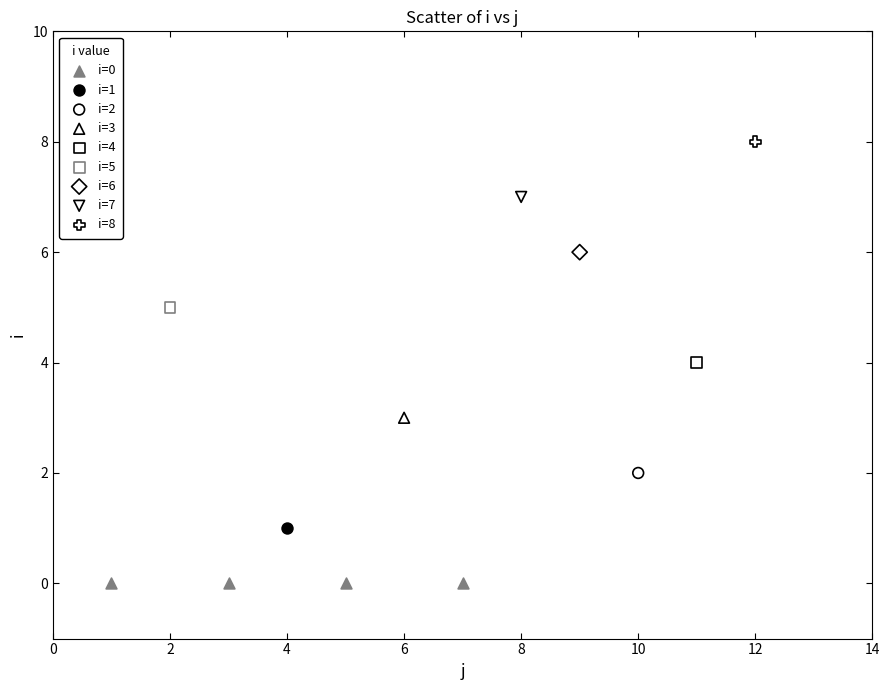

What are all the series names shown in the legend?

i=0, i=1, i=2, i=3, i=4, i=5, i=6, i=7, i=8